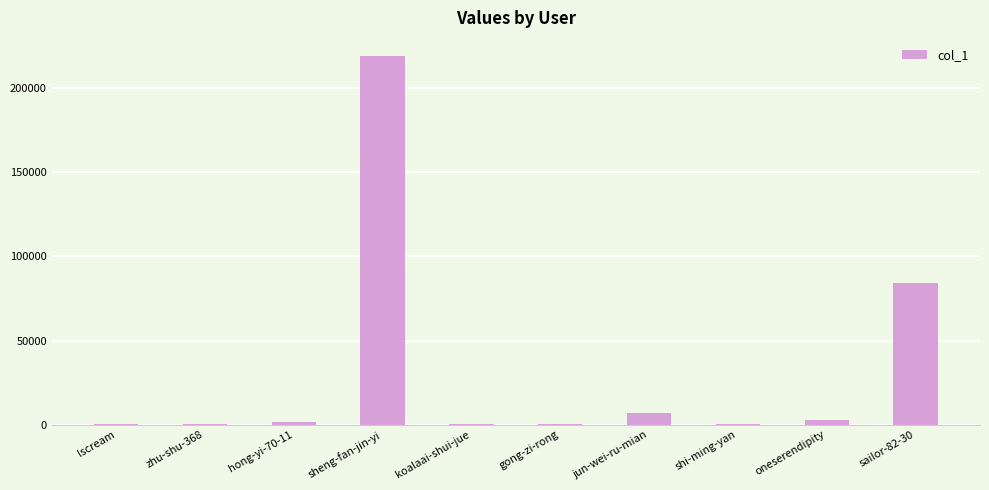

Which category has the highest value across all series?

sheng-fan-jin-yi